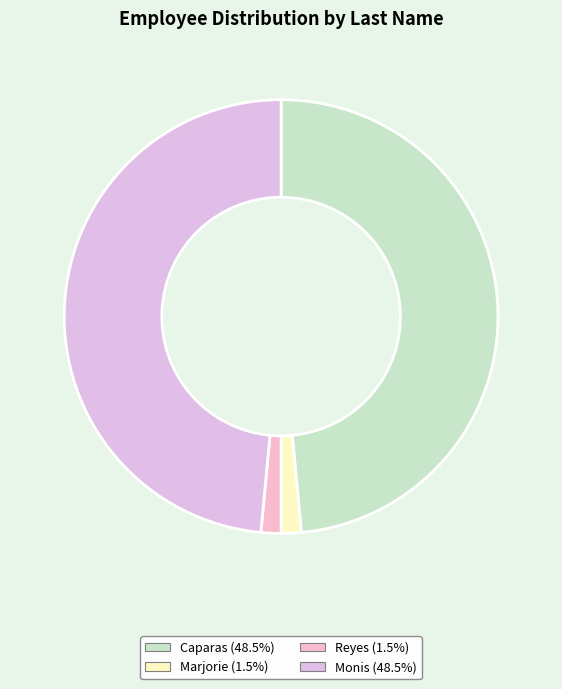

How many segments does this pie chart have?

4